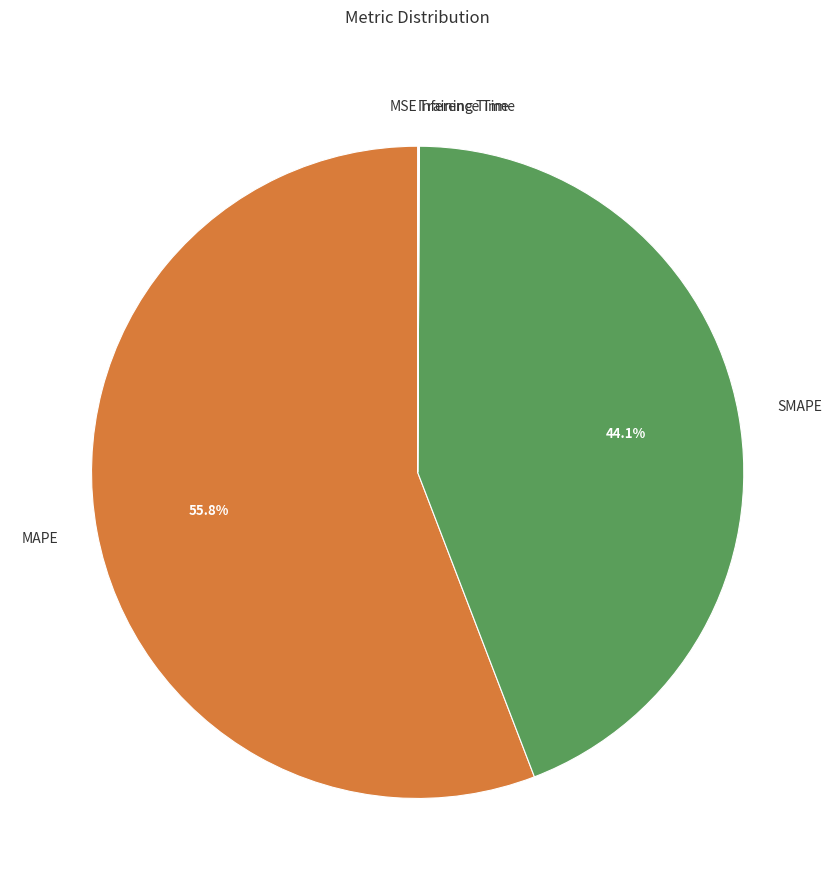

Which category has the biggest portion of the pie?

MAPE